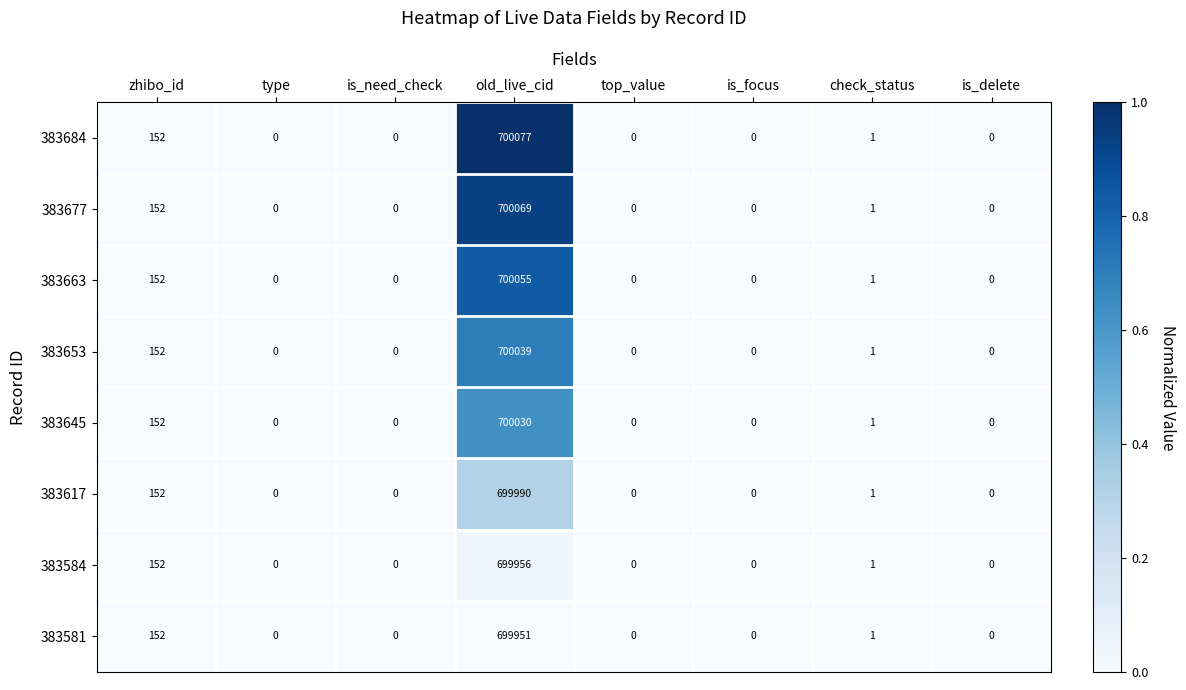

How many series are shown in this chart?

8